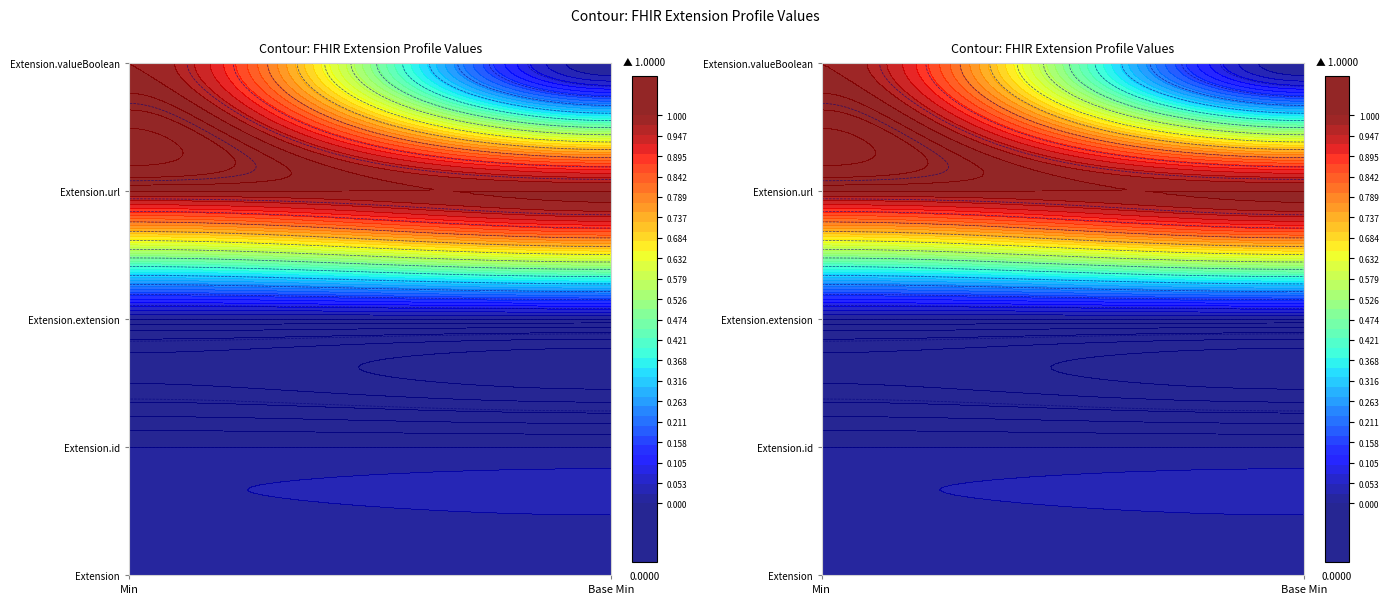

The value of Extension.valueBoolean at 0 is 1. True or false?

True